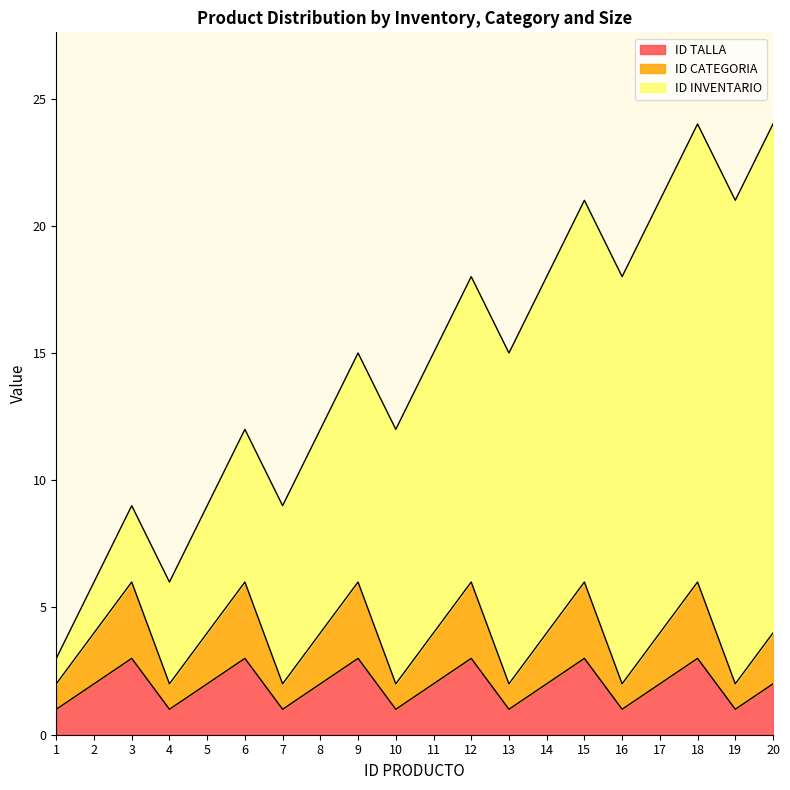

Is it true that ID CATEGORIA equals 1 at 14?

False